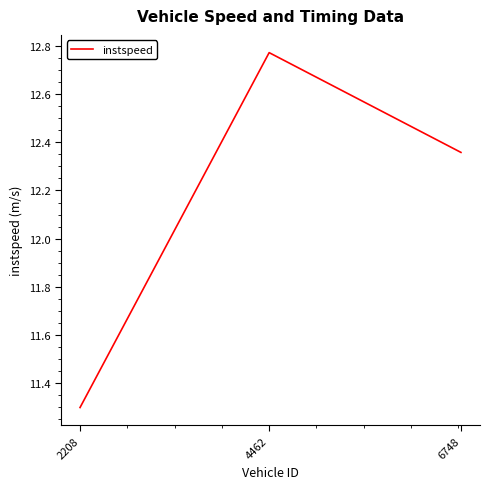

How many values are below 12?

1